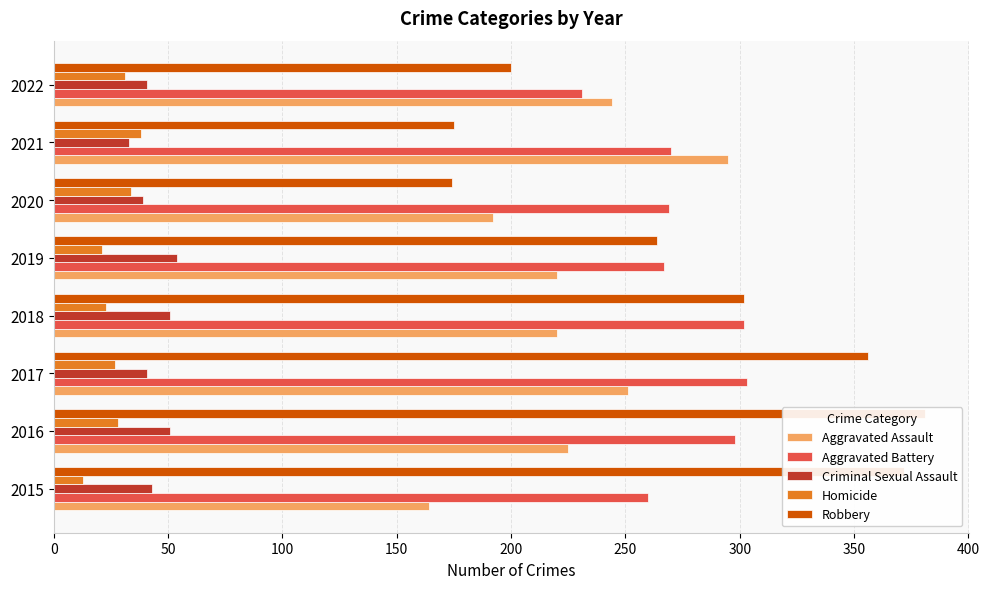

Between 250 and 50, which is larger?

50